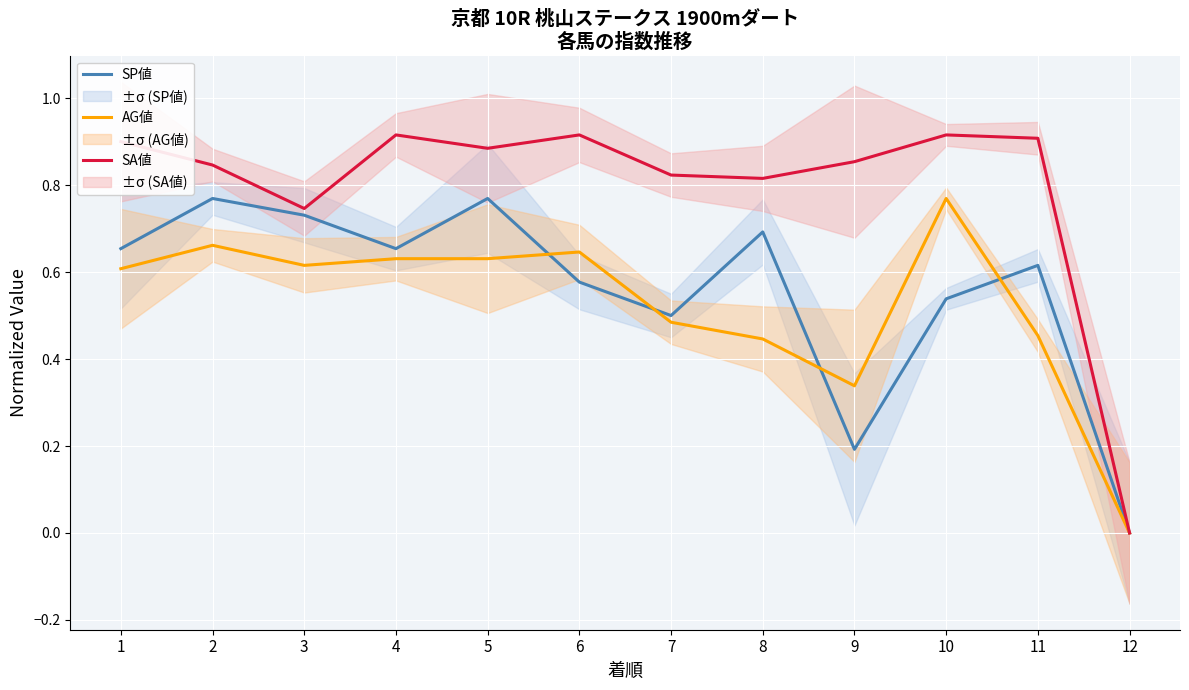

How many values in the SA値 series exceed 0?

11